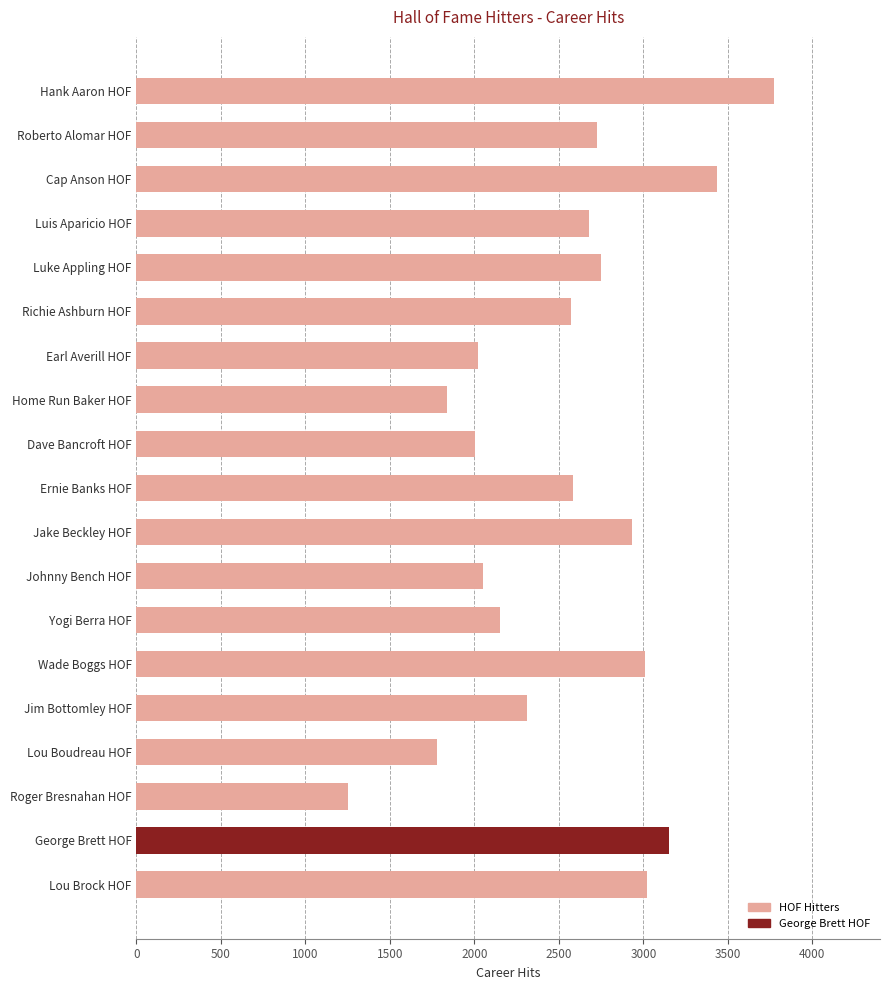

Does the chart contain any negative values?

No